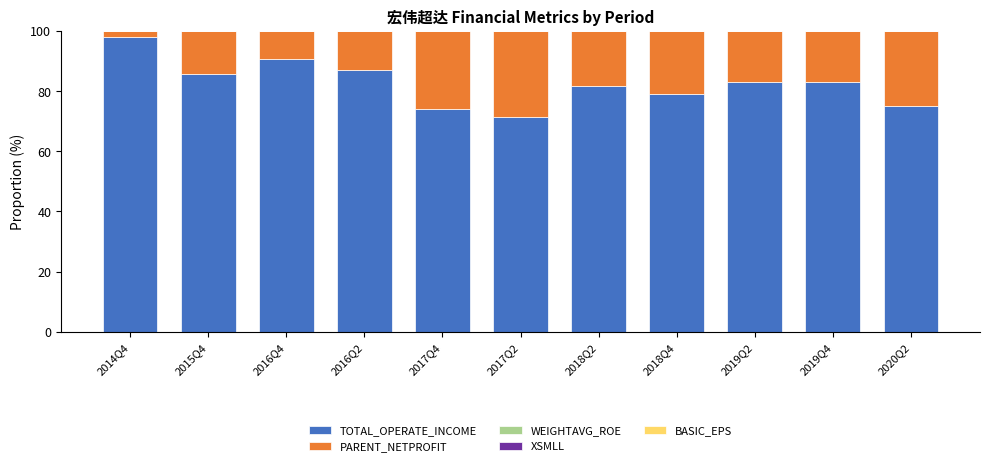

Is it true that TOTAL_OPERATE_INCOME equals 90.8 at 2016Q4?

True